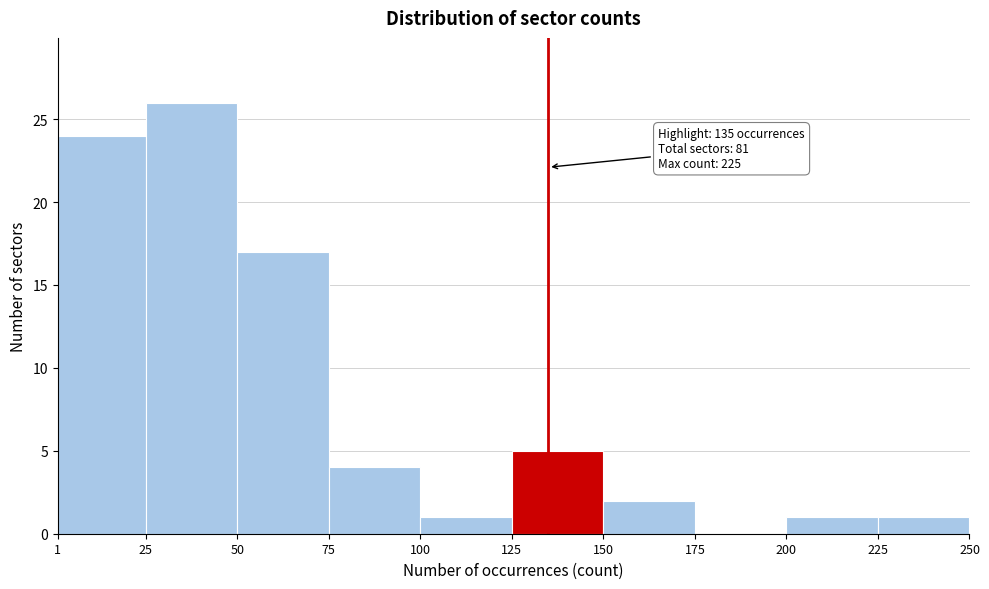

Which range on the x-axis has the tallest bar?

25 to 50